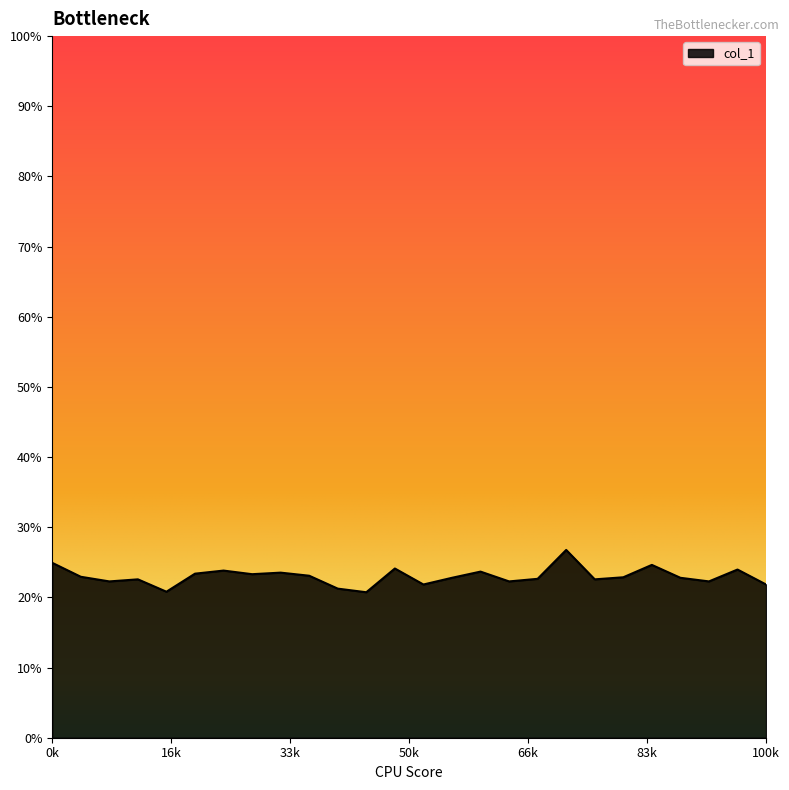

Does the chart display data point markers on the line(s)?

No